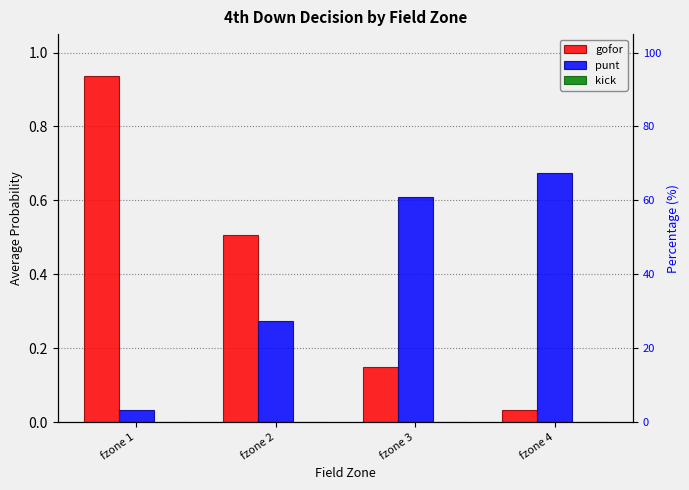

What is the sum of all gofor values?

1.6